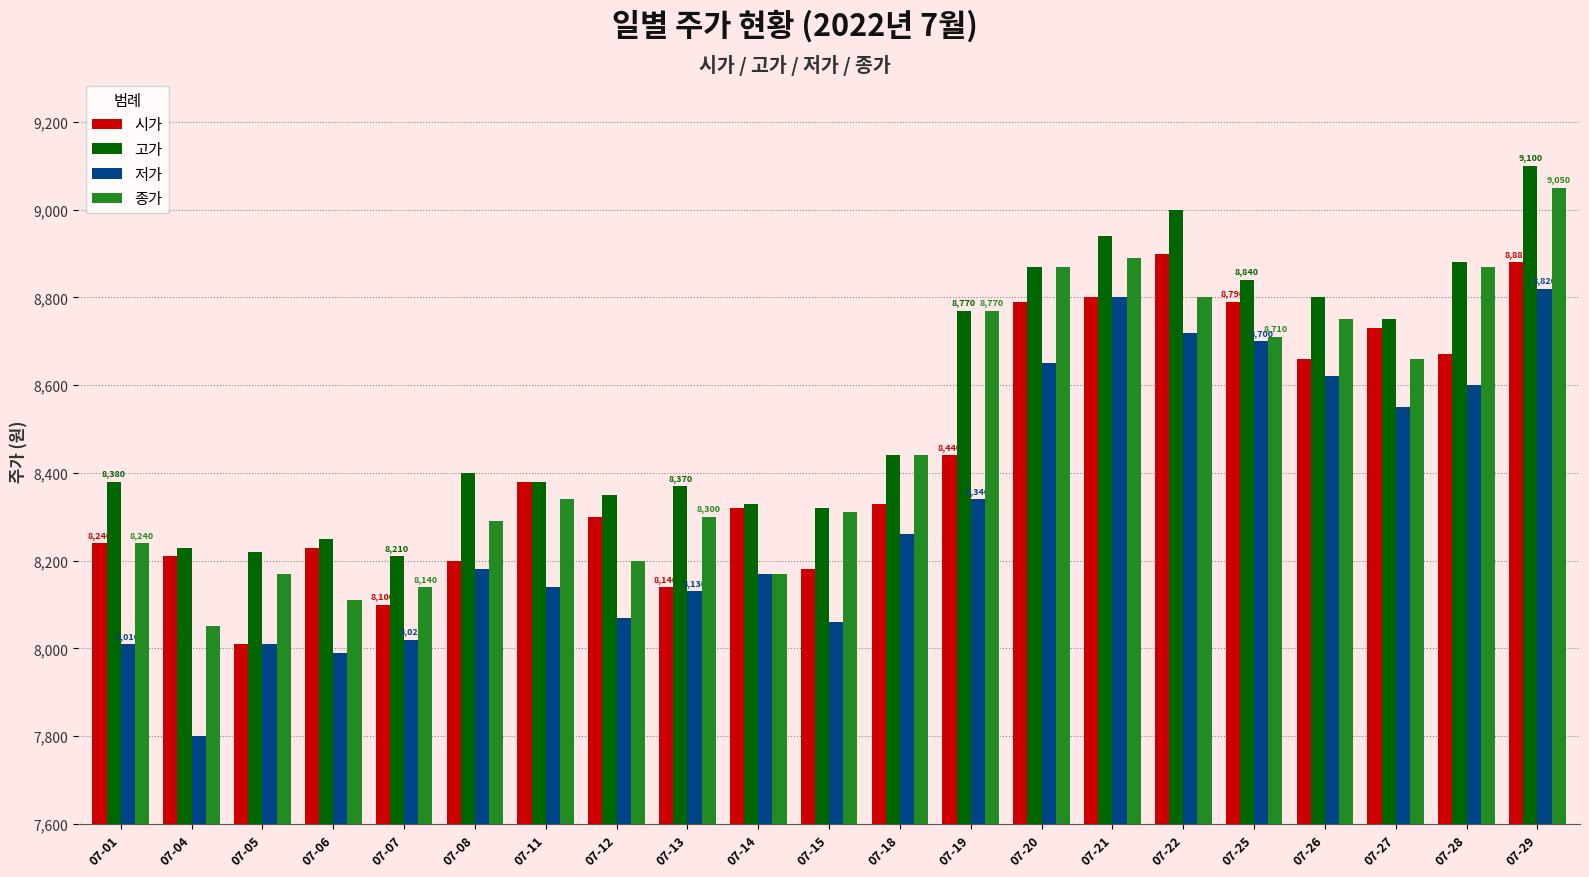

At how many categories does at least one series exceed 8689?

9